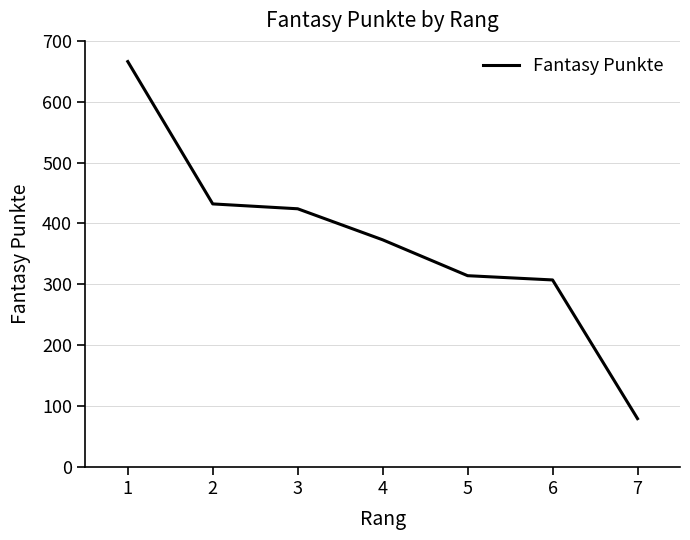

What is the difference between the values at 7 and 4?

294